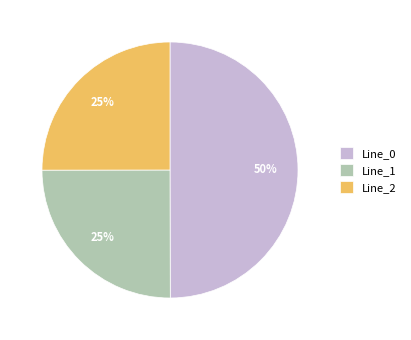

Which has a higher value, Line_0 or Line_1?

Line_0